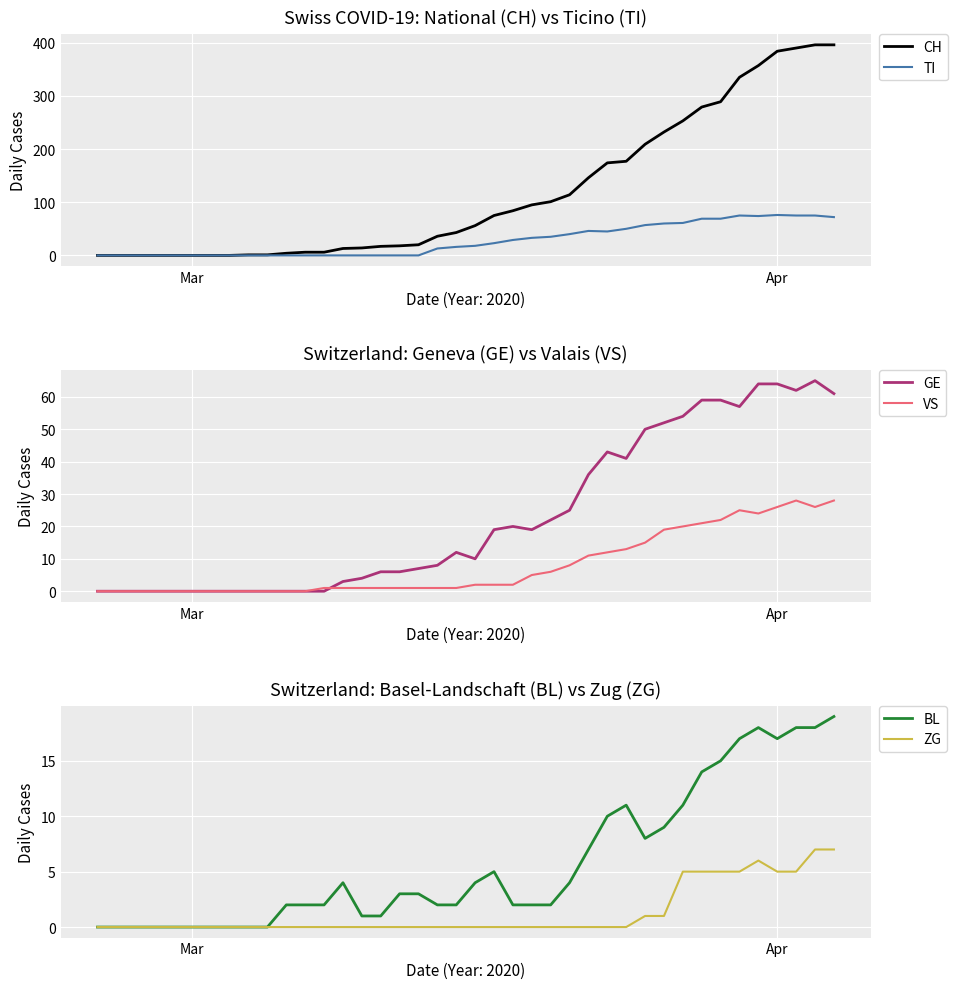

Count the number of categories in the chart.

40